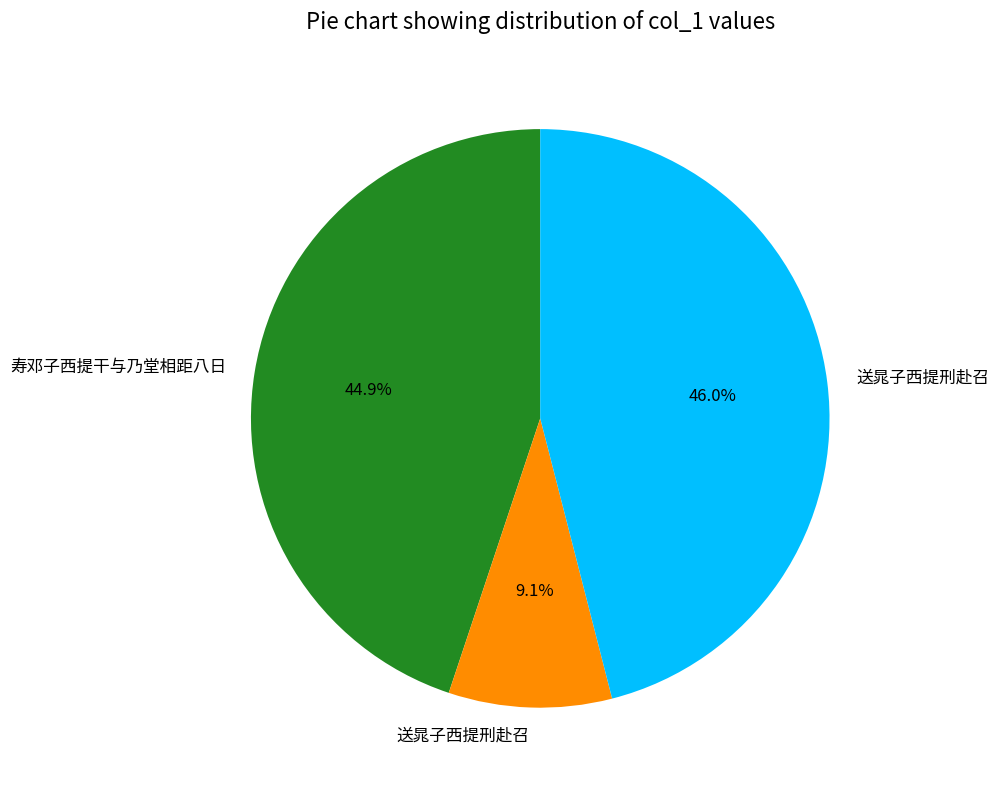

Is there any slice that represents more than half of the pie?

No